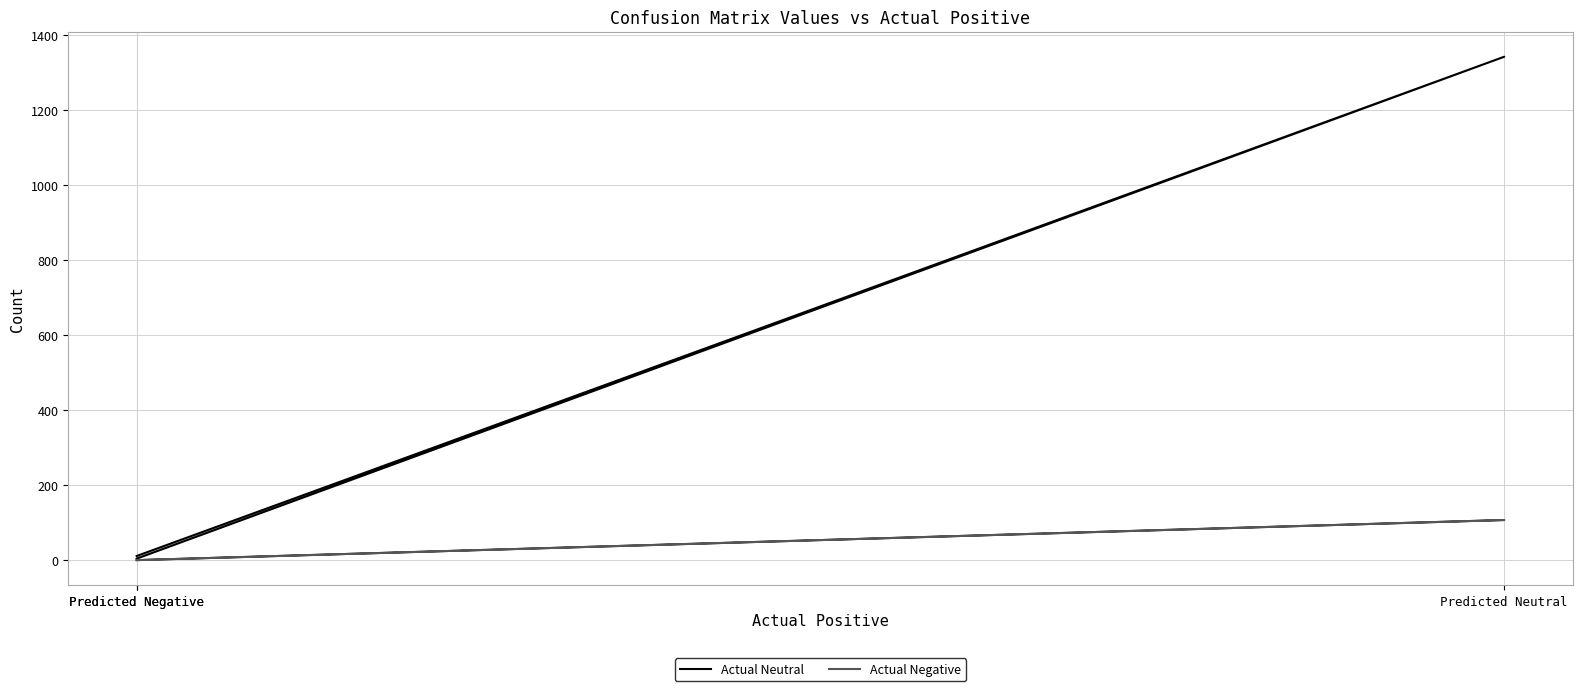

At which category is the sum across all series the highest?

Predicted Neutral